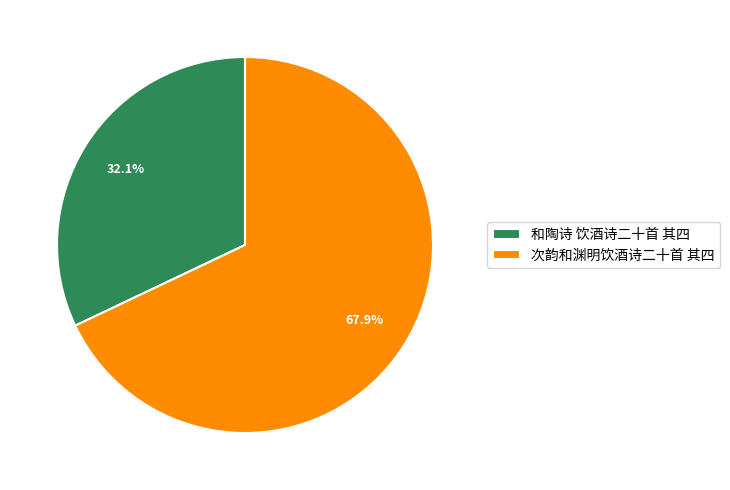

To the nearest percent, what percentage of the pie is 次韵和渊明饮酒诗二十首 其四?

68%